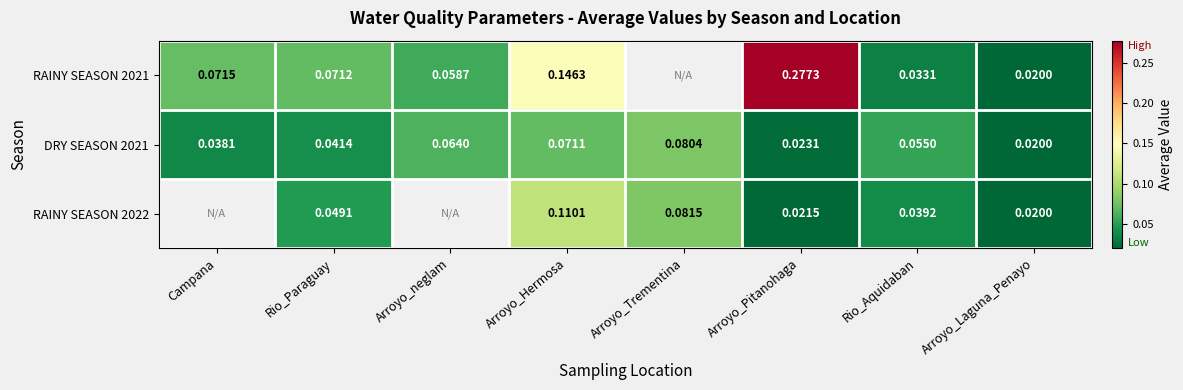

Rank the categories by DRY SEASON 2021 value from lowest to highest.

Arroyo_Laguna_Penayo, Arroyo_Pitanohaga, Campana, Rio_Paraguay, Rio_Aquidaban, Arroyo_neglam, Arroyo_Hermosa, Arroyo_Trementina